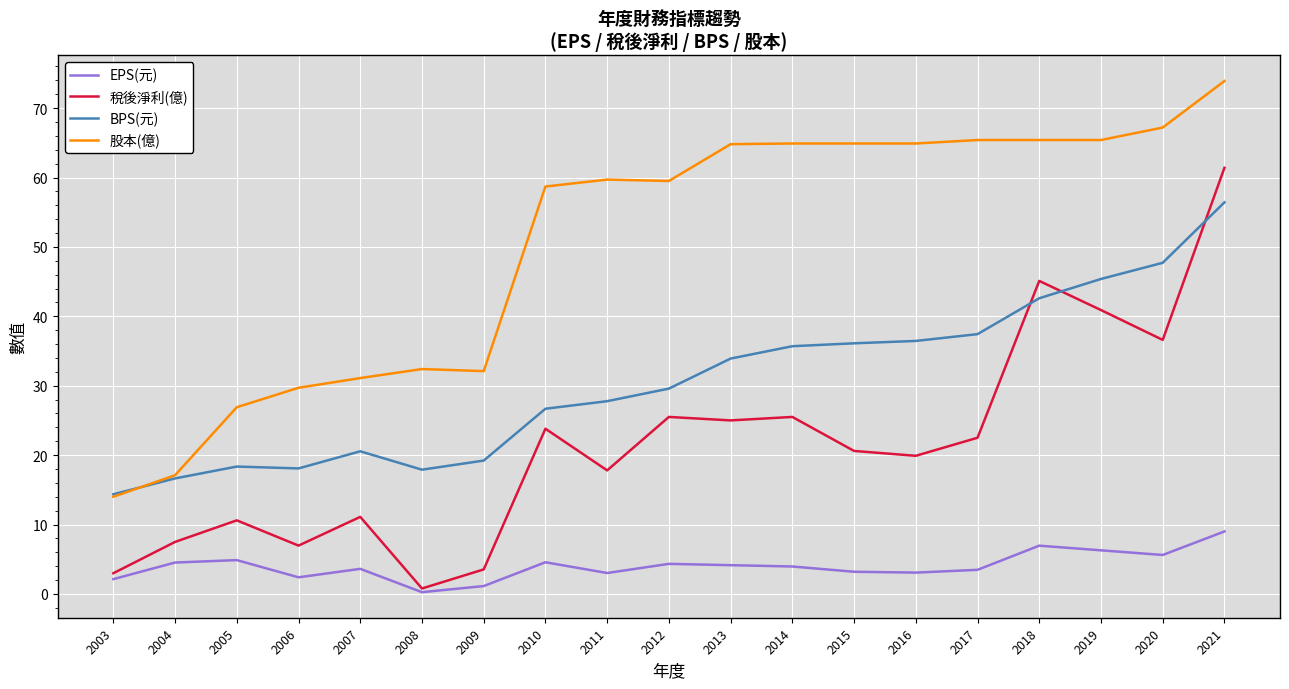

Which series changed the most between 2008 and 2020?

稅後淨利(億)